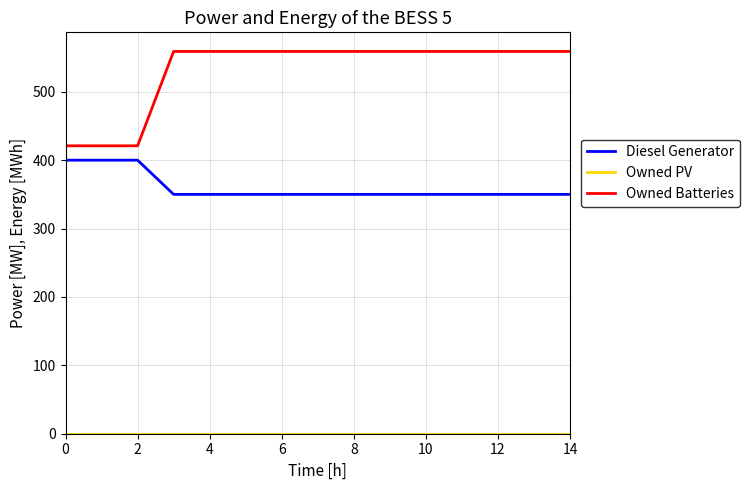

How many lines are shown in the chart?

3